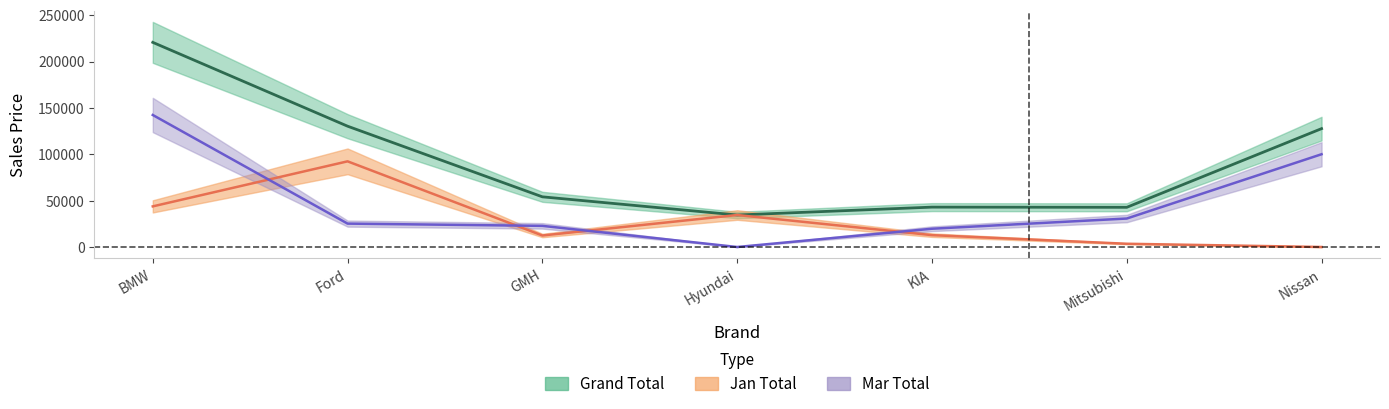

How many lines are shown in the chart?

3